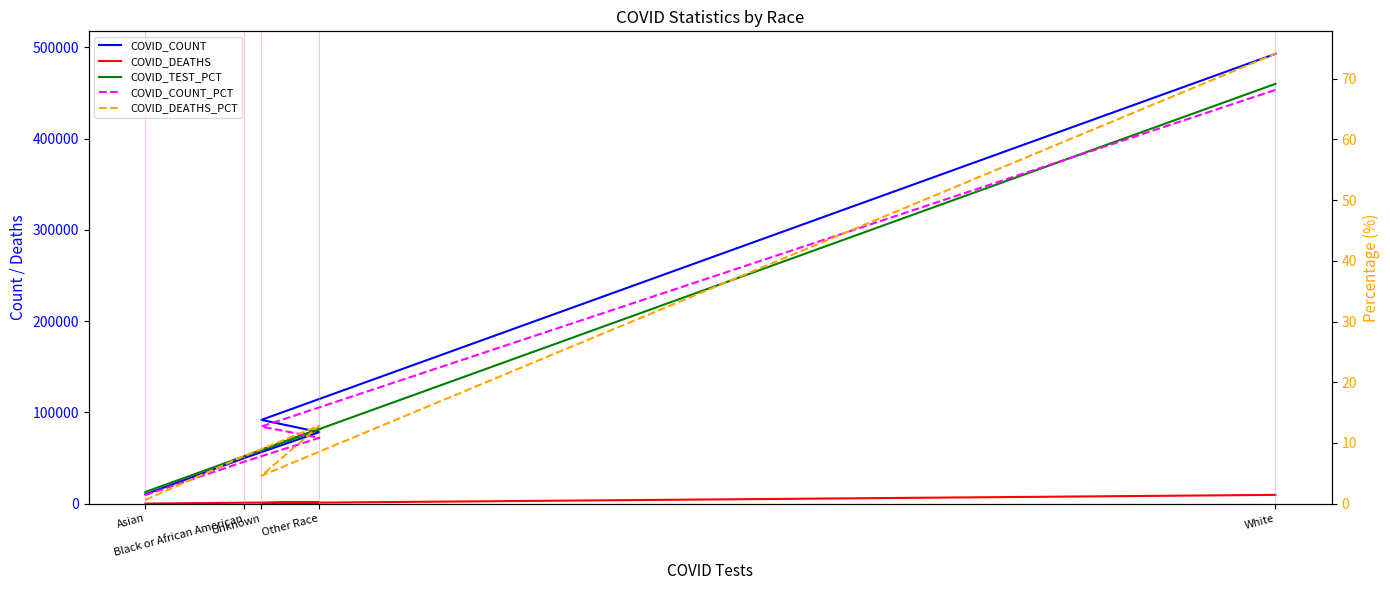

The value of COVID_DEATHS at Black or African American is 1017.0. True or false?

True